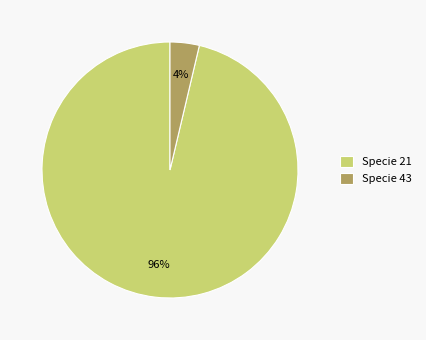

How many segments does this pie chart have?

2